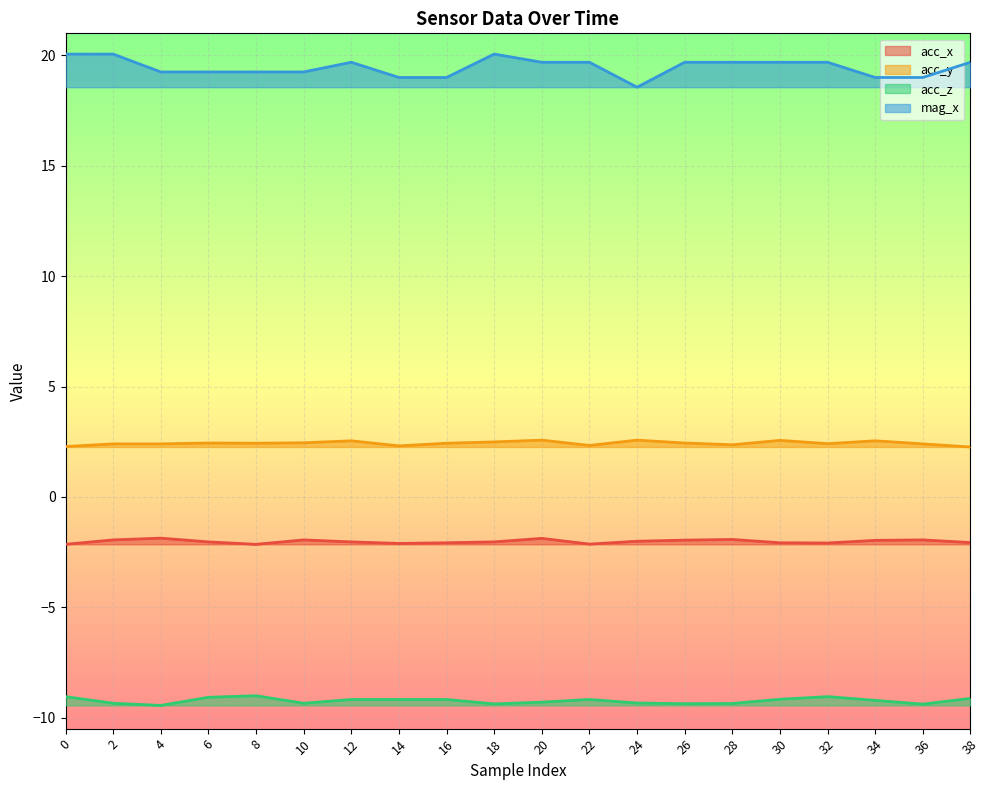

What is the total value across all series at 18?

11.1